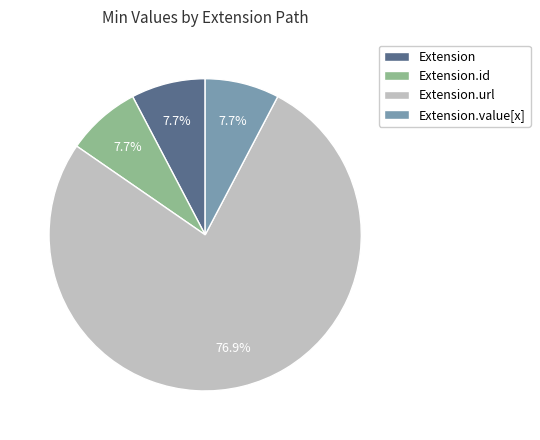

The Extension.url slice represents 91% of the pie. True or false?

False